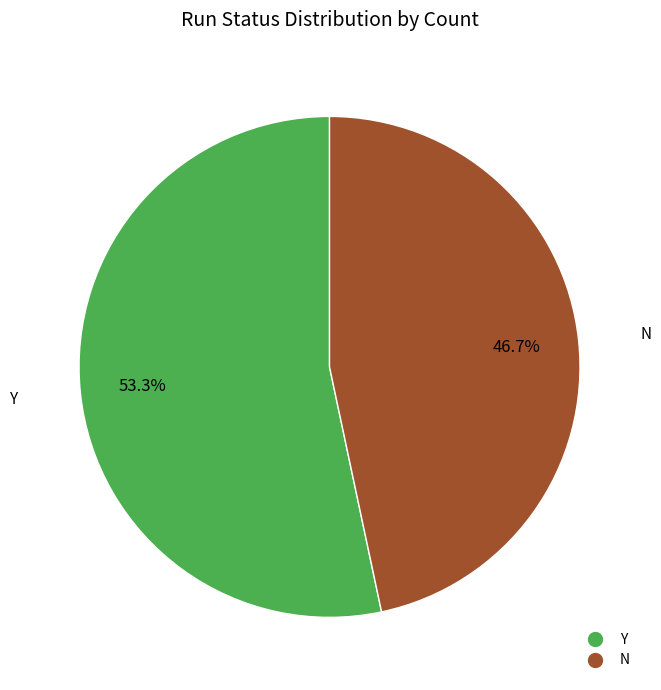

What percentage is the N slice, to the nearest percent?

47%